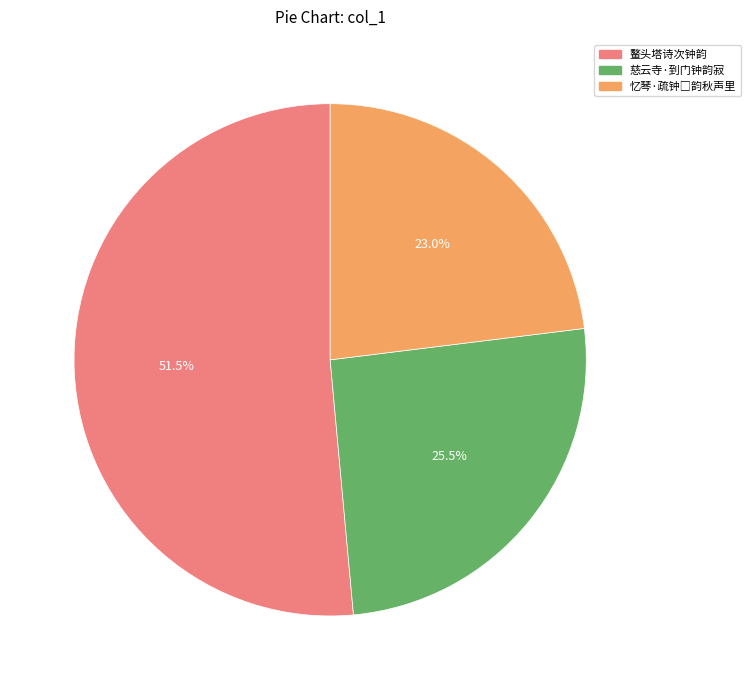

How much of the chart is everything except 鳌头塔诗次钟韵?

48.5%